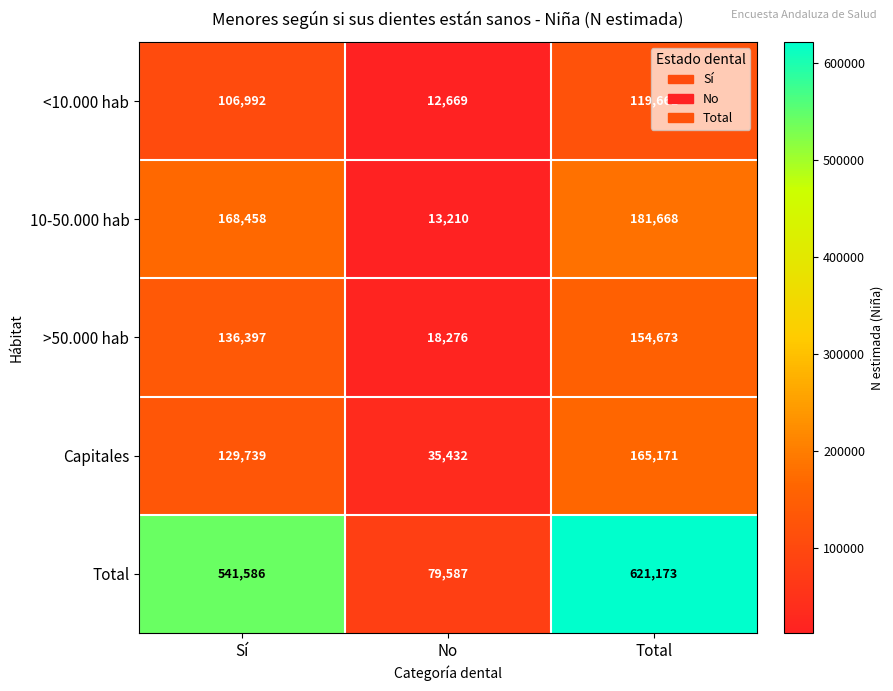

What is the smallest value displayed?

12669